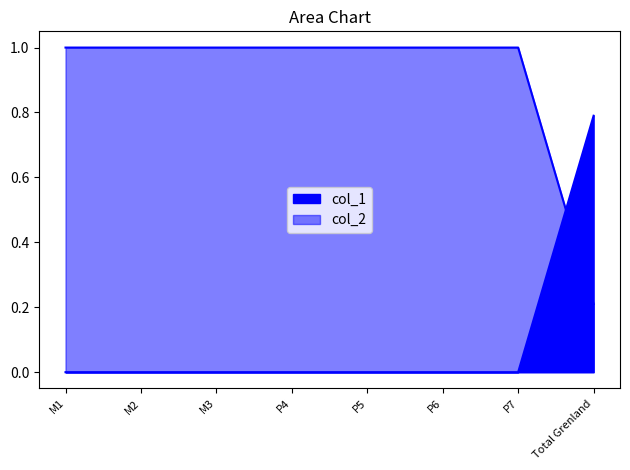

Reading left to right, extract all data points from this chart.

col_1: 0.0	0.0	0.0	0.0	0.0	0.0	0.0	0.8
col_2: 1.0	1.0	1.0	1.0	1.0	1.0	1.0	0.2